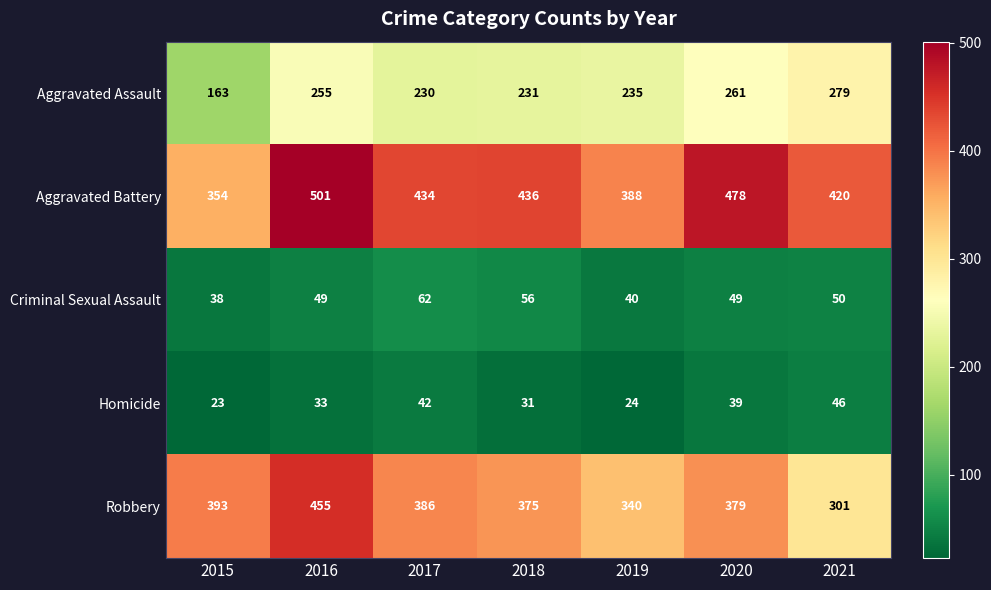

At which category does the chart reach its minimum across all series?

2015